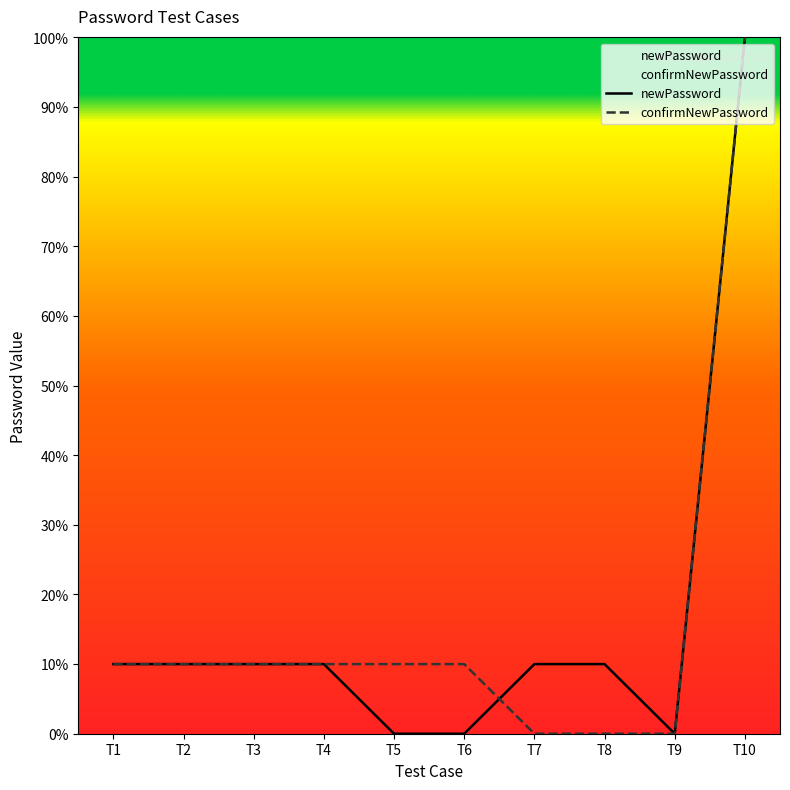

What is the difference between the second highest and second lowest values in the newPassword series?

10.0